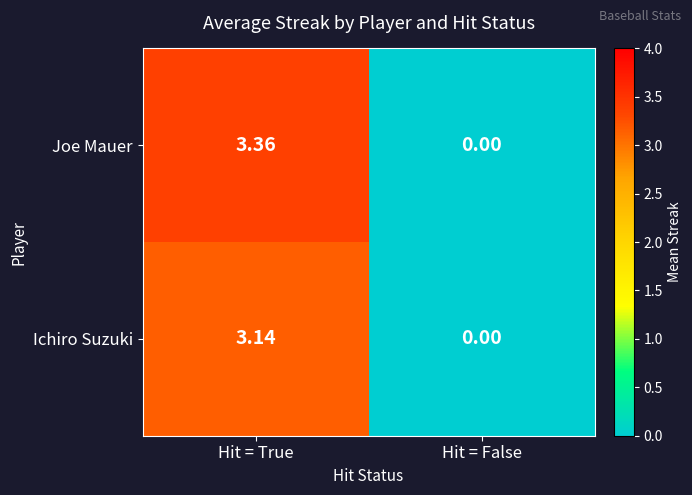

Rank the series by their average value, from highest to lowest.

Joe Mauer, Ichiro Suzuki